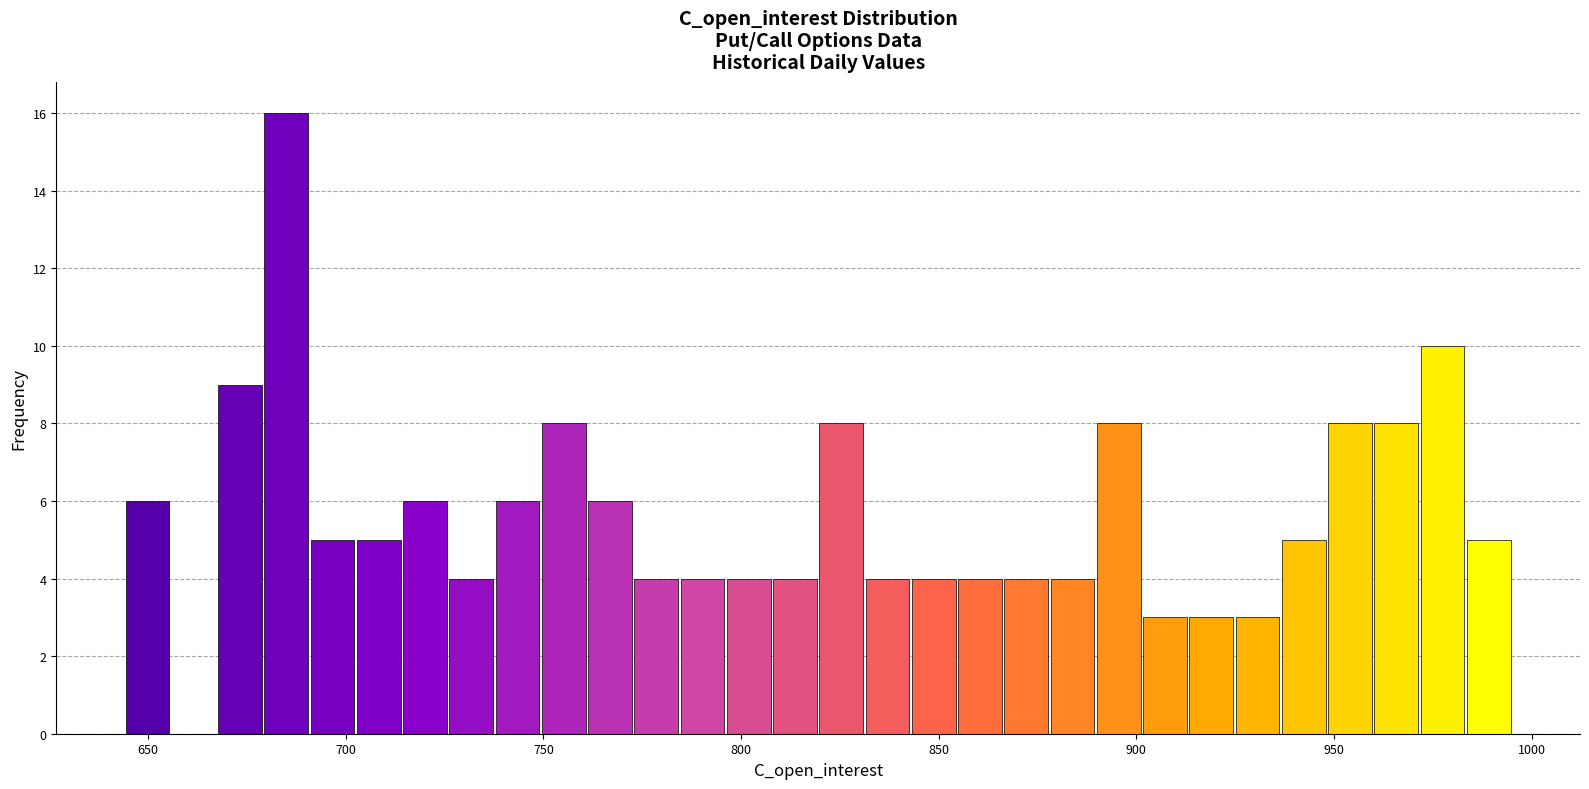

Around what value on the x-axis is the tallest bar? Give the approximate position of its centre, as read against the axis.

685